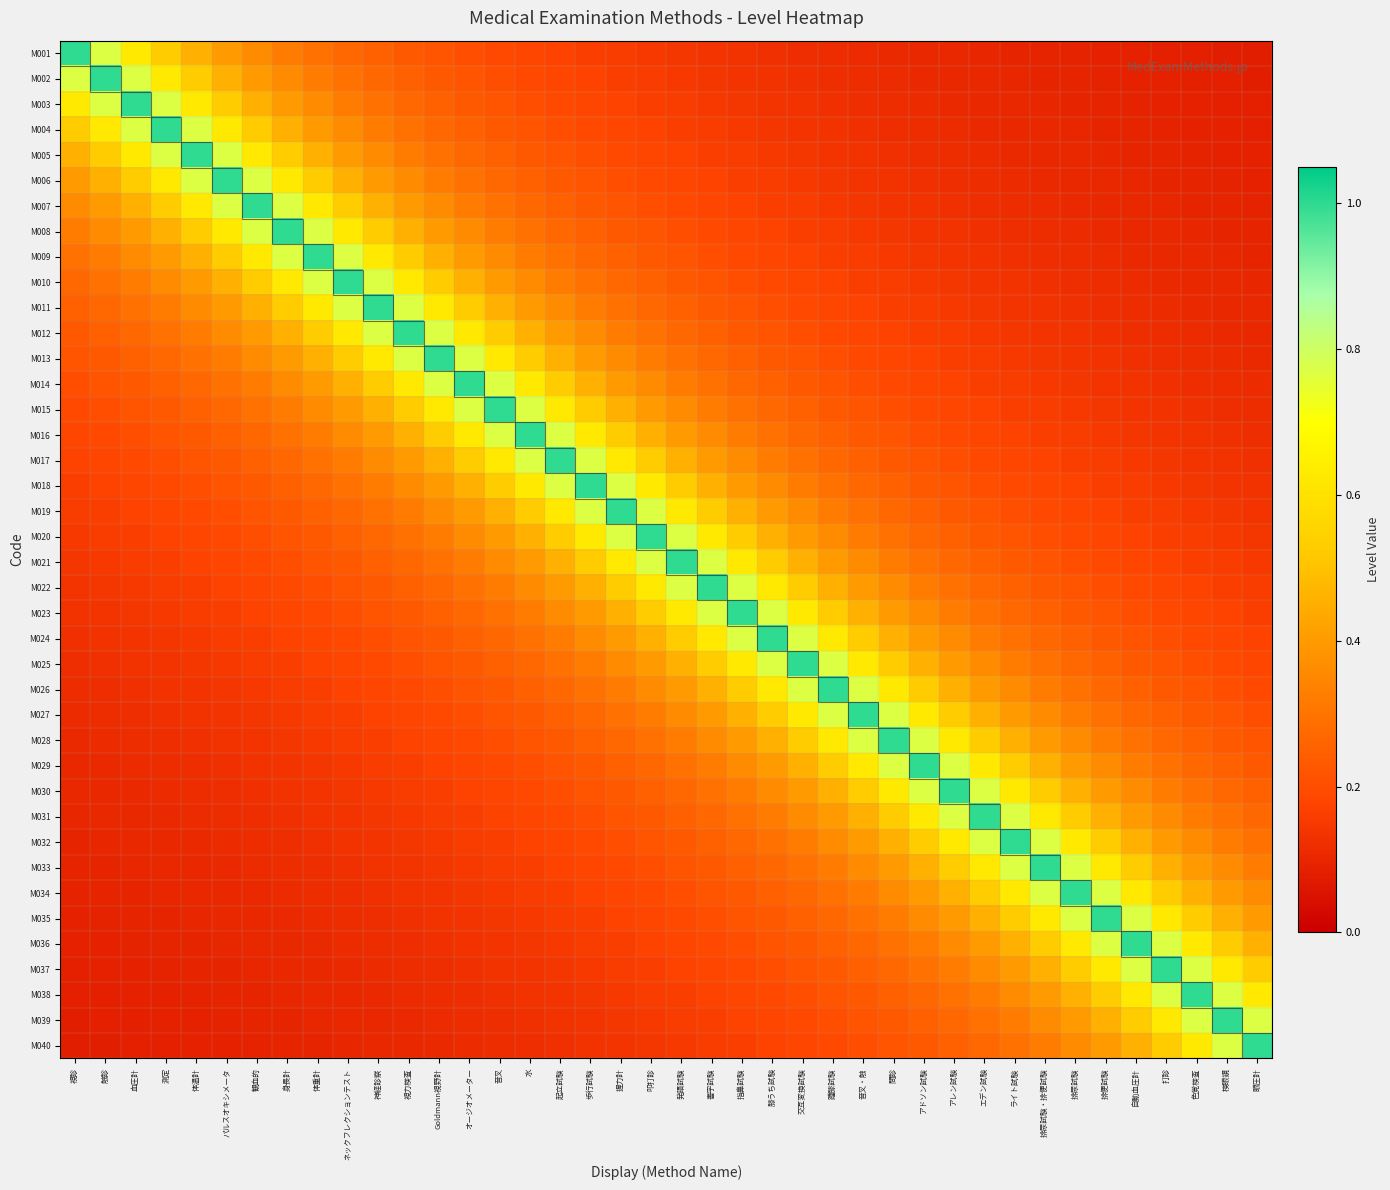

Reading left to right, extract all data points from this chart.

M001: 視診=1.0	触診=0.8	血圧計=0.6	測定=0.5	体温計=0.5	パルスオキシメータ=0.4	観血的=0.4	身長計=0.3	体重計=0.3	ネックフレクションテスト=0.3	神経診察=0.2	視力検査=0.2	Goldmann視野計=0.2	オージオメーター=0.2	音叉=0.2	水=0.2	起立試験=0.2	歩行試験=0.2	握力計=0.2	叩打診=0.1	発語試験=0.1	書字試験=0.1	指鼻試験=0.1	膝うち試験=0.1	交互変換試験=0.1	踵膝試験=0.1	音叉・触=0.1	問診=0.1	アドソン試験=0.1	アレン試験=0.1	エデン試験=0.1	ライト試験=0.1	排尿試験・排便試験=0.1	排尿試験=0.1	排便試験=0.1	自動血圧計=0.1	打診=0.1	色覚検査=0.1	検眼鏡=0.1	眼圧計=0.1
M002: 視診=0.8	触診=1.0	血圧計=0.8	測定=0.6	体温計=0.5	パルスオキシメータ=0.5	観血的=0.4	身長計=0.4	体重計=0.3	ネックフレクションテスト=0.3	神経診察=0.3	視力検査=0.2	Goldmann視野計=0.2	オージオメーター=0.2	音叉=0.2	水=0.2	起立試験=0.2	歩行試験=0.2	握力計=0.2	叩打診=0.2	発語試験=0.1	書字試験=0.1	指鼻試験=0.1	膝うち試験=0.1	交互変換試験=0.1	踵膝試験=0.1	音叉・触=0.1	問診=0.1	アドソン試験=0.1	アレン試験=0.1	エデン試験=0.1	ライト試験=0.1	排尿試験・排便試験=0.1	排尿試験=0.1	排便試験=0.1	自動血圧計=0.1	打診=0.1	色覚検査=0.1	検眼鏡=0.1	眼圧計=0.1
M003: 視診=0.6	触診=0.8	血圧計=1.0	測定=0.8	体温計=0.6	パルスオキシメータ=0.5	観血的=0.5	身長計=0.4	体重計=0.4	ネックフレクションテスト=0.3	神経診察=0.3	視力検査=0.3	Goldmann視野計=0.2	オージオメーター=0.2	音叉=0.2	水=0.2	起立試験=0.2	歩行試験=0.2	握力計=0.2	叩打診=0.2	発語試験=0.2	書字試験=0.1	指鼻試験=0.1	膝うち試験=0.1	交互変換試験=0.1	踵膝試験=0.1	音叉・触=0.1	問診=0.1	アドソン試験=0.1	アレン試験=0.1	エデン試験=0.1	ライト試験=0.1	排尿試験・排便試験=0.1	排尿試験=0.1	排便試験=0.1	自動血圧計=0.1	打診=0.1	色覚検査=0.1	検眼鏡=0.1	眼圧計=0.1
M004: 視診=0.5	触診=0.6	血圧計=0.8	測定=1.0	体温計=0.8	パルスオキシメータ=0.6	観血的=0.5	身長計=0.5	体重計=0.4	ネックフレクションテスト=0.4	神経診察=0.3	視力検査=0.3	Goldmann視野計=0.3	オージオメーター=0.2	音叉=0.2	水=0.2	起立試験=0.2	歩行試験=0.2	握力計=0.2	叩打診=0.2	発語試験=0.2	書字試験=0.2	指鼻試験=0.1	膝うち試験=0.1	交互変換試験=0.1	踵膝試験=0.1	音叉・触=0.1	問診=0.1	アドソン試験=0.1	アレン試験=0.1	エデン試験=0.1	ライト試験=0.1	排尿試験・排便試験=0.1	排尿試験=0.1	排便試験=0.1	自動血圧計=0.1	打診=0.1	色覚検査=0.1	検眼鏡=0.1	眼圧計=0.1
M005: 視診=0.5	触診=0.5	血圧計=0.6	測定=0.8	体温計=1.0	パルスオキシメータ=0.8	観血的=0.6	身長計=0.5	体重計=0.5	ネックフレクションテスト=0.4	神経診察=0.4	視力検査=0.3	Goldmann視野計=0.3	オージオメーター=0.3	音叉=0.2	水=0.2	起立試験=0.2	歩行試験=0.2	握力計=0.2	叩打診=0.2	発語試験=0.2	書字試験=0.2	指鼻試験=0.2	膝うち試験=0.1	交互変換試験=0.1	踵膝試験=0.1	音叉・触=0.1	問診=0.1	アドソン試験=0.1	アレン試験=0.1	エデン試験=0.1	ライト試験=0.1	排尿試験・排便試験=0.1	排尿試験=0.1	排便試験=0.1	自動血圧計=0.1	打診=0.1	色覚検査=0.1	検眼鏡=0.1	眼圧計=0.1
M006: 視診=0.4	触診=0.5	血圧計=0.5	測定=0.6	体温計=0.8	パルスオキシメータ=1.0	観血的=0.8	身長計=0.6	体重計=0.5	ネックフレクションテスト=0.5	神経診察=0.4	視力検査=0.4	Goldmann視野計=0.3	オージオメーター=0.3	音叉=0.3	水=0.2	起立試験=0.2	歩行試験=0.2	握力計=0.2	叩打診=0.2	発語試験=0.2	書字試験=0.2	指鼻試験=0.2	膝うち試験=0.2	交互変換試験=0.1	踵膝試験=0.1	音叉・触=0.1	問診=0.1	アドソン試験=0.1	アレン試験=0.1	エデン試験=0.1	ライト試験=0.1	排尿試験・排便試験=0.1	排尿試験=0.1	排便試験=0.1	自動血圧計=0.1	打診=0.1	色覚検査=0.1	検眼鏡=0.1	眼圧計=0.1
M007: 視診=0.4	触診=0.4	血圧計=0.5	測定=0.5	体温計=0.6	パルスオキシメータ=0.8	観血的=1.0	身長計=0.8	体重計=0.6	ネックフレクションテスト=0.5	神経診察=0.5	視力検査=0.4	Goldmann視野計=0.4	オージオメーター=0.3	音叉=0.3	水=0.3	起立試験=0.2	歩行試験=0.2	握力計=0.2	叩打診=0.2	発語試験=0.2	書字試験=0.2	指鼻試験=0.2	膝うち試験=0.2	交互変換試験=0.2	踵膝試験=0.1	音叉・触=0.1	問診=0.1	アドソン試験=0.1	アレン試験=0.1	エデン試験=0.1	ライト試験=0.1	排尿試験・排便試験=0.1	排尿試験=0.1	排便試験=0.1	自動血圧計=0.1	打診=0.1	色覚検査=0.1	検眼鏡=0.1	眼圧計=0.1
M008: 視診=0.3	触診=0.4	血圧計=0.4	測定=0.5	体温計=0.5	パルスオキシメータ=0.6	観血的=0.8	身長計=1.0	体重計=0.8	ネックフレクションテスト=0.6	神経診察=0.5	視力検査=0.5	Goldmann視野計=0.4	オージオメーター=0.4	音叉=0.3	水=0.3	起立試験=0.3	歩行試験=0.2	握力計=0.2	叩打診=0.2	発語試験=0.2	書字試験=0.2	指鼻試験=0.2	膝うち試験=0.2	交互変換試験=0.2	踵膝試験=0.2	音叉・触=0.1	問診=0.1	アドソン試験=0.1	アレン試験=0.1	エデン試験=0.1	ライト試験=0.1	排尿試験・排便試験=0.1	排尿試験=0.1	排便試験=0.1	自動血圧計=0.1	打診=0.1	色覚検査=0.1	検眼鏡=0.1	眼圧計=0.1
M009: 視診=0.3	触診=0.3	血圧計=0.4	測定=0.4	体温計=0.5	パルスオキシメータ=0.5	観血的=0.6	身長計=0.8	体重計=1.0	ネックフレクションテスト=0.8	神経診察=0.6	視力検査=0.5	Goldmann視野計=0.5	オージオメーター=0.4	音叉=0.4	水=0.3	起立試験=0.3	歩行試験=0.3	握力計=0.2	叩打診=0.2	発語試験=0.2	書字試験=0.2	指鼻試験=0.2	膝うち試験=0.2	交互変換試験=0.2	踵膝試験=0.2	音叉・触=0.2	問診=0.1	アドソン試験=0.1	アレン試験=0.1	エデン試験=0.1	ライト試験=0.1	排尿試験・排便試験=0.1	排尿試験=0.1	排便試験=0.1	自動血圧計=0.1	打診=0.1	色覚検査=0.1	検眼鏡=0.1	眼圧計=0.1
M010: 視診=0.3	触診=0.3	血圧計=0.3	測定=0.4	体温計=0.4	パルスオキシメータ=0.5	観血的=0.5	身長計=0.6	体重計=0.8	ネックフレクションテスト=1.0	神経診察=0.8	視力検査=0.6	Goldmann視野計=0.5	オージオメーター=0.5	音叉=0.4	水=0.4	起立試験=0.3	歩行試験=0.3	握力計=0.3	叩打診=0.2	発語試験=0.2	書字試験=0.2	指鼻試験=0.2	膝うち試験=0.2	交互変換試験=0.2	踵膝試験=0.2	音叉・触=0.2	問診=0.2	アドソン試験=0.1	アレン試験=0.1	エデン試験=0.1	ライト試験=0.1	排尿試験・排便試験=0.1	排尿試験=0.1	排便試験=0.1	自動血圧計=0.1	打診=0.1	色覚検査=0.1	検眼鏡=0.1	眼圧計=0.1
M011: 視診=0.2	触診=0.3	血圧計=0.3	測定=0.3	体温計=0.4	パルスオキシメータ=0.4	観血的=0.5	身長計=0.5	体重計=0.6	ネックフレクションテスト=0.8	神経診察=1.0	視力検査=0.8	Goldmann視野計=0.6	オージオメーター=0.5	音叉=0.5	水=0.4	起立試験=0.4	歩行試験=0.3	握力計=0.3	叩打診=0.3	発語試験=0.2	書字試験=0.2	指鼻試験=0.2	膝うち試験=0.2	交互変換試験=0.2	踵膝試験=0.2	音叉・触=0.2	問診=0.2	アドソン試験=0.2	アレン試験=0.1	エデン試験=0.1	ライト試験=0.1	排尿試験・排便試験=0.1	排尿試験=0.1	排便試験=0.1	自動血圧計=0.1	打診=0.1	色覚検査=0.1	検眼鏡=0.1	眼圧計=0.1
M012: 視診=0.2	触診=0.2	血圧計=0.3	測定=0.3	体温計=0.3	パルスオキシメータ=0.4	観血的=0.4	身長計=0.5	体重計=0.5	ネックフレクションテスト=0.6	神経診察=0.8	視力検査=1.0	Goldmann視野計=0.8	オージオメーター=0.6	音叉=0.5	水=0.5	起立試験=0.4	歩行試験=0.4	握力計=0.3	叩打診=0.3	発語試験=0.3	書字試験=0.2	指鼻試験=0.2	膝うち試験=0.2	交互変換試験=0.2	踵膝試験=0.2	音叉・触=0.2	問診=0.2	アドソン試験=0.2	アレン試験=0.2	エデン試験=0.1	ライト試験=0.1	排尿試験・排便試験=0.1	排尿試験=0.1	排便試験=0.1	自動血圧計=0.1	打診=0.1	色覚検査=0.1	検眼鏡=0.1	眼圧計=0.1
M013: 視診=0.2	触診=0.2	血圧計=0.2	測定=0.3	体温計=0.3	パルスオキシメータ=0.3	観血的=0.4	身長計=0.4	体重計=0.5	ネックフレクションテスト=0.5	神経診察=0.6	視力検査=0.8	Goldmann視野計=1.0	オージオメーター=0.8	音叉=0.6	水=0.5	起立試験=0.5	歩行試験=0.4	握力計=0.4	叩打診=0.3	発語試験=0.3	書字試験=0.3	指鼻試験=0.2	膝うち試験=0.2	交互変換試験=0.2	踵膝試験=0.2	音叉・触=0.2	問診=0.2	アドソン試験=0.2	アレン試験=0.2	エデン試験=0.2	ライト試験=0.1	排尿試験・排便試験=0.1	排尿試験=0.1	排便試験=0.1	自動血圧計=0.1	打診=0.1	色覚検査=0.1	検眼鏡=0.1	眼圧計=0.1
M014: 視診=0.2	触診=0.2	血圧計=0.2	測定=0.2	体温計=0.3	パルスオキシメータ=0.3	観血的=0.3	身長計=0.4	体重計=0.4	ネックフレクションテスト=0.5	神経診察=0.5	視力検査=0.6	Goldmann視野計=0.8	オージオメーター=1.0	音叉=0.8	水=0.6	起立試験=0.5	歩行試験=0.5	握力計=0.4	叩打診=0.4	発語試験=0.3	書字試験=0.3	指鼻試験=0.3	膝うち試験=0.2	交互変換試験=0.2	踵膝試験=0.2	音叉・触=0.2	問診=0.2	アドソン試験=0.2	アレン試験=0.2	エデン試験=0.2	ライト試験=0.2	排尿試験・排便試験=0.1	排尿試験=0.1	排便試験=0.1	自動血圧計=0.1	打診=0.1	色覚検査=0.1	検眼鏡=0.1	眼圧計=0.1
M015: 視診=0.2	触診=0.2	血圧計=0.2	測定=0.2	体温計=0.2	パルスオキシメータ=0.3	観血的=0.3	身長計=0.3	体重計=0.4	ネックフレクションテスト=0.4	神経診察=0.5	視力検査=0.5	Goldmann視野計=0.6	オージオメーター=0.8	音叉=1.0	水=0.8	起立試験=0.6	歩行試験=0.5	握力計=0.5	叩打診=0.4	発語試験=0.4	書字試験=0.3	指鼻試験=0.3	膝うち試験=0.3	交互変換試験=0.2	踵膝試験=0.2	音叉・触=0.2	問診=0.2	アドソン試験=0.2	アレン試験=0.2	エデン試験=0.2	ライト試験=0.2	排尿試験・排便試験=0.2	排尿試験=0.1	排便試験=0.1	自動血圧計=0.1	打診=0.1	色覚検査=0.1	検眼鏡=0.1	眼圧計=0.1
M016: 視診=0.2	触診=0.2	血圧計=0.2	測定=0.2	体温計=0.2	パルスオキシメータ=0.2	観血的=0.3	身長計=0.3	体重計=0.3	ネックフレクションテスト=0.4	神経診察=0.4	視力検査=0.5	Goldmann視野計=0.5	オージオメーター=0.6	音叉=0.8	水=1.0	起立試験=0.8	歩行試験=0.6	握力計=0.5	叩打診=0.5	発語試験=0.4	書字試験=0.4	指鼻試験=0.3	膝うち試験=0.3	交互変換試験=0.3	踵膝試験=0.2	音叉・触=0.2	問診=0.2	アドソン試験=0.2	アレン試験=0.2	エデン試験=0.2	ライト試験=0.2	排尿試験・排便試験=0.2	排尿試験=0.2	排便試験=0.1	自動血圧計=0.1	打診=0.1	色覚検査=0.1	検眼鏡=0.1	眼圧計=0.1
M017: 視診=0.2	触診=0.2	血圧計=0.2	測定=0.2	体温計=0.2	パルスオキシメータ=0.2	観血的=0.2	身長計=0.3	体重計=0.3	ネックフレクションテスト=0.3	神経診察=0.4	視力検査=0.4	Goldmann視野計=0.5	オージオメーター=0.5	音叉=0.6	水=0.8	起立試験=1.0	歩行試験=0.8	握力計=0.6	叩打診=0.5	発語試験=0.5	書字試験=0.4	指鼻試験=0.4	膝うち試験=0.3	交互変換試験=0.3	踵膝試験=0.3	音叉・触=0.2	問診=0.2	アドソン試験=0.2	アレン試験=0.2	エデン試験=0.2	ライト試験=0.2	排尿試験・排便試験=0.2	排尿試験=0.2	排便試験=0.2	自動血圧計=0.1	打診=0.1	色覚検査=0.1	検眼鏡=0.1	眼圧計=0.1
M018: 視診=0.2	触診=0.2	血圧計=0.2	測定=0.2	体温計=0.2	パルスオキシメータ=0.2	観血的=0.2	身長計=0.2	体重計=0.3	ネックフレクションテスト=0.3	神経診察=0.3	視力検査=0.4	Goldmann視野計=0.4	オージオメーター=0.5	音叉=0.5	水=0.6	起立試験=0.8	歩行試験=1.0	握力計=0.8	叩打診=0.6	発語試験=0.5	書字試験=0.5	指鼻試験=0.4	膝うち試験=0.4	交互変換試験=0.3	踵膝試験=0.3	音叉・触=0.3	問診=0.2	アドソン試験=0.2	アレン試験=0.2	エデン試験=0.2	ライト試験=0.2	排尿試験・排便試験=0.2	排尿試験=0.2	排便試験=0.2	自動血圧計=0.2	打診=0.1	色覚検査=0.1	検眼鏡=0.1	眼圧計=0.1
M019: 視診=0.2	触診=0.2	血圧計=0.2	測定=0.2	体温計=0.2	パルスオキシメータ=0.2	観血的=0.2	身長計=0.2	体重計=0.2	ネックフレクションテスト=0.3	神経診察=0.3	視力検査=0.3	Goldmann視野計=0.4	オージオメーター=0.4	音叉=0.5	水=0.5	起立試験=0.6	歩行試験=0.8	握力計=1.0	叩打診=0.8	発語試験=0.6	書字試験=0.5	指鼻試験=0.5	膝うち試験=0.4	交互変換試験=0.4	踵膝試験=0.3	音叉・触=0.3	問診=0.3	アドソン試験=0.2	アレン試験=0.2	エデン試験=0.2	ライト試験=0.2	排尿試験・排便試験=0.2	排尿試験=0.2	排便試験=0.2	自動血圧計=0.2	打診=0.2	色覚検査=0.1	検眼鏡=0.1	眼圧計=0.1
M020: 視診=0.1	触診=0.2	血圧計=0.2	測定=0.2	体温計=0.2	パルスオキシメータ=0.2	観血的=0.2	身長計=0.2	体重計=0.2	ネックフレクションテスト=0.2	神経診察=0.3	視力検査=0.3	Goldmann視野計=0.3	オージオメーター=0.4	音叉=0.4	水=0.5	起立試験=0.5	歩行試験=0.6	握力計=0.8	叩打診=1.0	発語試験=0.8	書字試験=0.6	指鼻試験=0.5	膝うち試験=0.5	交互変換試験=0.4	踵膝試験=0.4	音叉・触=0.3	問診=0.3	アドソン試験=0.3	アレン試験=0.2	エデン試験=0.2	ライト試験=0.2	排尿試験・排便試験=0.2	排尿試験=0.2	排便試験=0.2	自動血圧計=0.2	打診=0.2	色覚検査=0.2	検眼鏡=0.1	眼圧計=0.1
M021: 視診=0.1	触診=0.1	血圧計=0.2	測定=0.2	体温計=0.2	パルスオキシメータ=0.2	観血的=0.2	身長計=0.2	体重計=0.2	ネックフレクションテスト=0.2	神経診察=0.2	視力検査=0.3	Goldmann視野計=0.3	オージオメーター=0.3	音叉=0.4	水=0.4	起立試験=0.5	歩行試験=0.5	握力計=0.6	叩打診=0.8	発語試験=1.0	書字試験=0.8	指鼻試験=0.6	膝うち試験=0.5	交互変換試験=0.5	踵膝試験=0.4	音叉・触=0.4	問診=0.3	アドソン試験=0.3	アレン試験=0.3	エデン試験=0.2	ライト試験=0.2	排尿試験・排便試験=0.2	排尿試験=0.2	排便試験=0.2	自動血圧計=0.2	打診=0.2	色覚検査=0.2	検眼鏡=0.2	眼圧計=0.1
M022: 視診=0.1	触診=0.1	血圧計=0.1	測定=0.2	体温計=0.2	パルスオキシメータ=0.2	観血的=0.2	身長計=0.2	体重計=0.2	ネックフレクションテスト=0.2	神経診察=0.2	視力検査=0.2	Goldmann視野計=0.3	オージオメーター=0.3	音叉=0.3	水=0.4	起立試験=0.4	歩行試験=0.5	握力計=0.5	叩打診=0.6	発語試験=0.8	書字試験=1.0	指鼻試験=0.8	膝うち試験=0.6	交互変換試験=0.5	踵膝試験=0.5	音叉・触=0.4	問診=0.4	アドソン試験=0.3	アレン試験=0.3	エデン試験=0.3	ライト試験=0.2	排尿試験・排便試験=0.2	排尿試験=0.2	排便試験=0.2	自動血圧計=0.2	打診=0.2	色覚検査=0.2	検眼鏡=0.2	眼圧計=0.2
M023: 視診=0.1	触診=0.1	血圧計=0.1	測定=0.1	体温計=0.2	パルスオキシメータ=0.2	観血的=0.2	身長計=0.2	体重計=0.2	ネックフレクションテスト=0.2	神経診察=0.2	視力検査=0.2	Goldmann視野計=0.2	オージオメーター=0.3	音叉=0.3	水=0.3	起立試験=0.4	歩行試験=0.4	握力計=0.5	叩打診=0.5	発語試験=0.6	書字試験=0.8	指鼻試験=1.0	膝うち試験=0.8	交互変換試験=0.6	踵膝試験=0.5	音叉・触=0.5	問診=0.4	アドソン試験=0.4	アレン試験=0.3	エデン試験=0.3	ライト試験=0.3	排尿試験・排便試験=0.2	排尿試験=0.2	排便試験=0.2	自動血圧計=0.2	打診=0.2	色覚検査=0.2	検眼鏡=0.2	眼圧計=0.2
M024: 視診=0.1	触診=0.1	血圧計=0.1	測定=0.1	体温計=0.1	パルスオキシメータ=0.2	観血的=0.2	身長計=0.2	体重計=0.2	ネックフレクションテスト=0.2	神経診察=0.2	視力検査=0.2	Goldmann視野計=0.2	オージオメーター=0.2	音叉=0.3	水=0.3	起立試験=0.3	歩行試験=0.4	握力計=0.4	叩打診=0.5	発語試験=0.5	書字試験=0.6	指鼻試験=0.8	膝うち試験=1.0	交互変換試験=0.8	踵膝試験=0.6	音叉・触=0.5	問診=0.5	アドソン試験=0.4	アレン試験=0.4	エデン試験=0.3	ライト試験=0.3	排尿試験・排便試験=0.3	排尿試験=0.2	排便試験=0.2	自動血圧計=0.2	打診=0.2	色覚検査=0.2	検眼鏡=0.2	眼圧計=0.2
M025: 視診=0.1	触診=0.1	血圧計=0.1	測定=0.1	体温計=0.1	パルスオキシメータ=0.1	観血的=0.2	身長計=0.2	体重計=0.2	ネックフレクションテスト=0.2	神経診察=0.2	視力検査=0.2	Goldmann視野計=0.2	オージオメーター=0.2	音叉=0.2	水=0.3	起立試験=0.3	歩行試験=0.3	握力計=0.4	叩打診=0.4	発語試験=0.5	書字試験=0.5	指鼻試験=0.6	膝うち試験=0.8	交互変換試験=1.0	踵膝試験=0.8	音叉・触=0.6	問診=0.5	アドソン試験=0.5	アレン試験=0.4	エデン試験=0.4	ライト試験=0.3	排尿試験・排便試験=0.3	排尿試験=0.3	排便試験=0.2	自動血圧計=0.2	打診=0.2	色覚検査=0.2	検眼鏡=0.2	眼圧計=0.2
M026: 視診=0.1	触診=0.1	血圧計=0.1	測定=0.1	体温計=0.1	パルスオキシメータ=0.1	観血的=0.1	身長計=0.2	体重計=0.2	ネックフレクションテスト=0.2	神経診察=0.2	視力検査=0.2	Goldmann視野計=0.2	オージオメーター=0.2	音叉=0.2	水=0.2	起立試験=0.3	歩行試験=0.3	握力計=0.3	叩打診=0.4	発語試験=0.4	書字試験=0.5	指鼻試験=0.5	膝うち試験=0.6	交互変換試験=0.8	踵膝試験=1.0	音叉・触=0.8	問診=0.6	アドソン試験=0.5	アレン試験=0.5	エデン試験=0.4	ライト試験=0.4	排尿試験・排便試験=0.3	排尿試験=0.3	排便試験=0.3	自動血圧計=0.2	打診=0.2	色覚検査=0.2	検眼鏡=0.2	眼圧計=0.2
M027: 視診=0.1	触診=0.1	血圧計=0.1	測定=0.1	体温計=0.1	パルスオキシメータ=0.1	観血的=0.1	身長計=0.1	体重計=0.2	ネックフレクションテスト=0.2	神経診察=0.2	視力検査=0.2	Goldmann視野計=0.2	オージオメーター=0.2	音叉=0.2	水=0.2	起立試験=0.2	歩行試験=0.3	握力計=0.3	叩打診=0.3	発語試験=0.4	書字試験=0.4	指鼻試験=0.5	膝うち試験=0.5	交互変換試験=0.6	踵膝試験=0.8	音叉・触=1.0	問診=0.8	アドソン試験=0.6	アレン試験=0.5	エデン試験=0.5	ライト試験=0.4	排尿試験・排便試験=0.4	排尿試験=0.3	排便試験=0.3	自動血圧計=0.3	打診=0.2	色覚検査=0.2	検眼鏡=0.2	眼圧計=0.2
M028: 視診=0.1	触診=0.1	血圧計=0.1	測定=0.1	体温計=0.1	パルスオキシメータ=0.1	観血的=0.1	身長計=0.1	体重計=0.1	ネックフレクションテスト=0.2	神経診察=0.2	視力検査=0.2	Goldmann視野計=0.2	オージオメーター=0.2	音叉=0.2	水=0.2	起立試験=0.2	歩行試験=0.2	握力計=0.3	叩打診=0.3	発語試験=0.3	書字試験=0.4	指鼻試験=0.4	膝うち試験=0.5	交互変換試験=0.5	踵膝試験=0.6	音叉・触=0.8	問診=1.0	アドソン試験=0.8	アレン試験=0.6	エデン試験=0.5	ライト試験=0.5	排尿試験・排便試験=0.4	排尿試験=0.4	排便試験=0.3	自動血圧計=0.3	打診=0.3	色覚検査=0.2	検眼鏡=0.2	眼圧計=0.2
M029: 視診=0.1	触診=0.1	血圧計=0.1	測定=0.1	体温計=0.1	パルスオキシメータ=0.1	観血的=0.1	身長計=0.1	体重計=0.1	ネックフレクションテスト=0.1	神経診察=0.2	視力検査=0.2	Goldmann視野計=0.2	オージオメーター=0.2	音叉=0.2	水=0.2	起立試験=0.2	歩行試験=0.2	握力計=0.2	叩打診=0.3	発語試験=0.3	書字試験=0.3	指鼻試験=0.4	膝うち試験=0.4	交互変換試験=0.5	踵膝試験=0.5	音叉・触=0.6	問診=0.8	アドソン試験=1.0	アレン試験=0.8	エデン試験=0.6	ライト試験=0.5	排尿試験・排便試験=0.5	排尿試験=0.4	排便試験=0.4	自動血圧計=0.3	打診=0.3	色覚検査=0.3	検眼鏡=0.2	眼圧計=0.2
M030: 視診=0.1	触診=0.1	血圧計=0.1	測定=0.1	体温計=0.1	パルスオキシメータ=0.1	観血的=0.1	身長計=0.1	体重計=0.1	ネックフレクションテスト=0.1	神経診察=0.1	視力検査=0.2	Goldmann視野計=0.2	オージオメーター=0.2	音叉=0.2	水=0.2	起立試験=0.2	歩行試験=0.2	握力計=0.2	叩打診=0.2	発語試験=0.3	書字試験=0.3	指鼻試験=0.3	膝うち試験=0.4	交互変換試験=0.4	踵膝試験=0.5	音叉・触=0.5	問診=0.6	アドソン試験=0.8	アレン試験=1.0	エデン試験=0.8	ライト試験=0.6	排尿試験・排便試験=0.5	排尿試験=0.5	排便試験=0.4	自動血圧計=0.4	打診=0.3	色覚検査=0.3	検眼鏡=0.3	眼圧計=0.2
M031: 視診=0.1	触診=0.1	血圧計=0.1	測定=0.1	体温計=0.1	パルスオキシメータ=0.1	観血的=0.1	身長計=0.1	体重計=0.1	ネックフレクションテスト=0.1	神経診察=0.1	視力検査=0.1	Goldmann視野計=0.2	オージオメーター=0.2	音叉=0.2	水=0.2	起立試験=0.2	歩行試験=0.2	握力計=0.2	叩打診=0.2	発語試験=0.2	書字試験=0.3	指鼻試験=0.3	膝うち試験=0.3	交互変換試験=0.4	踵膝試験=0.4	音叉・触=0.5	問診=0.5	アドソン試験=0.6	アレン試験=0.8	エデン試験=1.0	ライト試験=0.8	排尿試験・排便試験=0.6	排尿試験=0.5	排便試験=0.5	自動血圧計=0.4	打診=0.4	色覚検査=0.3	検眼鏡=0.3	眼圧計=0.3
M032: 視診=0.1	触診=0.1	血圧計=0.1	測定=0.1	体温計=0.1	パルスオキシメータ=0.1	観血的=0.1	身長計=0.1	体重計=0.1	ネックフレクションテスト=0.1	神経診察=0.1	視力検査=0.1	Goldmann視野計=0.1	オージオメーター=0.2	音叉=0.2	水=0.2	起立試験=0.2	歩行試験=0.2	握力計=0.2	叩打診=0.2	発語試験=0.2	書字試験=0.2	指鼻試験=0.3	膝うち試験=0.3	交互変換試験=0.3	踵膝試験=0.4	音叉・触=0.4	問診=0.5	アドソン試験=0.5	アレン試験=0.6	エデン試験=0.8	ライト試験=1.0	排尿試験・排便試験=0.8	排尿試験=0.6	排便試験=0.5	自動血圧計=0.5	打診=0.4	色覚検査=0.4	検眼鏡=0.3	眼圧計=0.3
M033: 視診=0.1	触診=0.1	血圧計=0.1	測定=0.1	体温計=0.1	パルスオキシメータ=0.1	観血的=0.1	身長計=0.1	体重計=0.1	ネックフレクションテスト=0.1	神経診察=0.1	視力検査=0.1	Goldmann視野計=0.1	オージオメーター=0.1	音叉=0.2	水=0.2	起立試験=0.2	歩行試験=0.2	握力計=0.2	叩打診=0.2	発語試験=0.2	書字試験=0.2	指鼻試験=0.2	膝うち試験=0.3	交互変換試験=0.3	踵膝試験=0.3	音叉・触=0.4	問診=0.4	アドソン試験=0.5	アレン試験=0.5	エデン試験=0.6	ライト試験=0.8	排尿試験・排便試験=1.0	排尿試験=0.8	排便試験=0.6	自動血圧計=0.5	打診=0.5	色覚検査=0.4	検眼鏡=0.4	眼圧計=0.3
M034: 視診=0.1	触診=0.1	血圧計=0.1	測定=0.1	体温計=0.1	パルスオキシメータ=0.1	観血的=0.1	身長計=0.1	体重計=0.1	ネックフレクションテスト=0.1	神経診察=0.1	視力検査=0.1	Goldmann視野計=0.1	オージオメーター=0.1	音叉=0.1	水=0.2	起立試験=0.2	歩行試験=0.2	握力計=0.2	叩打診=0.2	発語試験=0.2	書字試験=0.2	指鼻試験=0.2	膝うち試験=0.2	交互変換試験=0.3	踵膝試験=0.3	音叉・触=0.3	問診=0.4	アドソン試験=0.4	アレン試験=0.5	エデン試験=0.5	ライト試験=0.6	排尿試験・排便試験=0.8	排尿試験=1.0	排便試験=0.8	自動血圧計=0.6	打診=0.5	色覚検査=0.5	検眼鏡=0.4	眼圧計=0.4
M035: 視診=0.1	触診=0.1	血圧計=0.1	測定=0.1	体温計=0.1	パルスオキシメータ=0.1	観血的=0.1	身長計=0.1	体重計=0.1	ネックフレクションテスト=0.1	神経診察=0.1	視力検査=0.1	Goldmann視野計=0.1	オージオメーター=0.1	音叉=0.1	水=0.1	起立試験=0.2	歩行試験=0.2	握力計=0.2	叩打診=0.2	発語試験=0.2	書字試験=0.2	指鼻試験=0.2	膝うち試験=0.2	交互変換試験=0.2	踵膝試験=0.3	音叉・触=0.3	問診=0.3	アドソン試験=0.4	アレン試験=0.4	エデン試験=0.5	ライト試験=0.5	排尿試験・排便試験=0.6	排尿試験=0.8	排便試験=1.0	自動血圧計=0.8	打診=0.6	色覚検査=0.5	検眼鏡=0.5	眼圧計=0.4
M036: 視診=0.1	触診=0.1	血圧計=0.1	測定=0.1	体温計=0.1	パルスオキシメータ=0.1	観血的=0.1	身長計=0.1	体重計=0.1	ネックフレクションテスト=0.1	神経診察=0.1	視力検査=0.1	Goldmann視野計=0.1	オージオメーター=0.1	音叉=0.1	水=0.1	起立試験=0.1	歩行試験=0.2	握力計=0.2	叩打診=0.2	発語試験=0.2	書字試験=0.2	指鼻試験=0.2	膝うち試験=0.2	交互変換試験=0.2	踵膝試験=0.2	音叉・触=0.3	問診=0.3	アドソン試験=0.3	アレン試験=0.4	エデン試験=0.4	ライト試験=0.5	排尿試験・排便試験=0.5	排尿試験=0.6	排便試験=0.8	自動血圧計=1.0	打診=0.8	色覚検査=0.6	検眼鏡=0.5	眼圧計=0.5
M037: 視診=0.1	触診=0.1	血圧計=0.1	測定=0.1	体温計=0.1	パルスオキシメータ=0.1	観血的=0.1	身長計=0.1	体重計=0.1	ネックフレクションテスト=0.1	神経診察=0.1	視力検査=0.1	Goldmann視野計=0.1	オージオメーター=0.1	音叉=0.1	水=0.1	起立試験=0.1	歩行試験=0.1	握力計=0.2	叩打診=0.2	発語試験=0.2	書字試験=0.2	指鼻試験=0.2	膝うち試験=0.2	交互変換試験=0.2	踵膝試験=0.2	音叉・触=0.2	問診=0.3	アドソン試験=0.3	アレン試験=0.3	エデン試験=0.4	ライト試験=0.4	排尿試験・排便試験=0.5	排尿試験=0.5	排便試験=0.6	自動血圧計=0.8	打診=1.0	色覚検査=0.8	検眼鏡=0.6	眼圧計=0.5
M038: 視診=0.1	触診=0.1	血圧計=0.1	測定=0.1	体温計=0.1	パルスオキシメータ=0.1	観血的=0.1	身長計=0.1	体重計=0.1	ネックフレクションテスト=0.1	神経診察=0.1	視力検査=0.1	Goldmann視野計=0.1	オージオメーター=0.1	音叉=0.1	水=0.1	起立試験=0.1	歩行試験=0.1	握力計=0.1	叩打診=0.2	発語試験=0.2	書字試験=0.2	指鼻試験=0.2	膝うち試験=0.2	交互変換試験=0.2	踵膝試験=0.2	音叉・触=0.2	問診=0.2	アドソン試験=0.3	アレン試験=0.3	エデン試験=0.3	ライト試験=0.4	排尿試験・排便試験=0.4	排尿試験=0.5	排便試験=0.5	自動血圧計=0.6	打診=0.8	色覚検査=1.0	検眼鏡=0.8	眼圧計=0.6
M039: 視診=0.1	触診=0.1	血圧計=0.1	測定=0.1	体温計=0.1	パルスオキシメータ=0.1	観血的=0.1	身長計=0.1	体重計=0.1	ネックフレクションテスト=0.1	神経診察=0.1	視力検査=0.1	Goldmann視野計=0.1	オージオメーター=0.1	音叉=0.1	水=0.1	起立試験=0.1	歩行試験=0.1	握力計=0.1	叩打診=0.1	発語試験=0.2	書字試験=0.2	指鼻試験=0.2	膝うち試験=0.2	交互変換試験=0.2	踵膝試験=0.2	音叉・触=0.2	問診=0.2	アドソン試験=0.2	アレン試験=0.3	エデン試験=0.3	ライト試験=0.3	排尿試験・排便試験=0.4	排尿試験=0.4	排便試験=0.5	自動血圧計=0.5	打診=0.6	色覚検査=0.8	検眼鏡=1.0	眼圧計=0.8
M040: 視診=0.1	触診=0.1	血圧計=0.1	測定=0.1	体温計=0.1	パルスオキシメータ=0.1	観血的=0.1	身長計=0.1	体重計=0.1	ネックフレクションテスト=0.1	神経診察=0.1	視力検査=0.1	Goldmann視野計=0.1	オージオメーター=0.1	音叉=0.1	水=0.1	起立試験=0.1	歩行試験=0.1	握力計=0.1	叩打診=0.1	発語試験=0.1	書字試験=0.2	指鼻試験=0.2	膝うち試験=0.2	交互変換試験=0.2	踵膝試験=0.2	音叉・触=0.2	問診=0.2	アドソン試験=0.2	アレン試験=0.2	エデン試験=0.3	ライト試験=0.3	排尿試験・排便試験=0.3	排尿試験=0.4	排便試験=0.4	自動血圧計=0.5	打診=0.5	色覚検査=0.6	検眼鏡=0.8	眼圧計=1.0